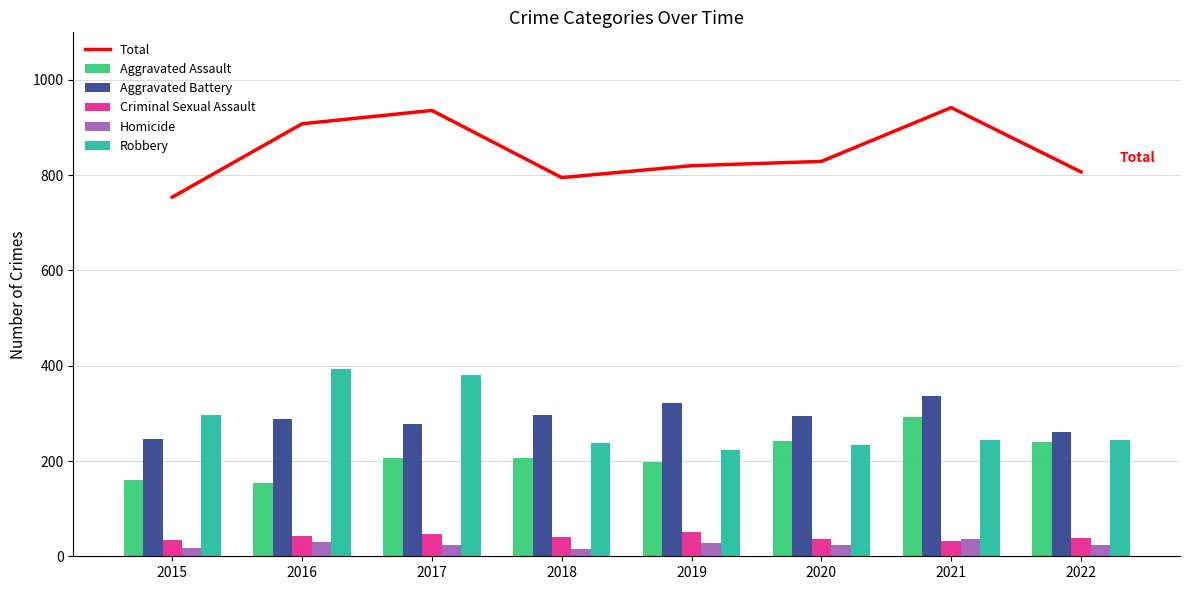

How many values in the Robbery series exceed 245?

3